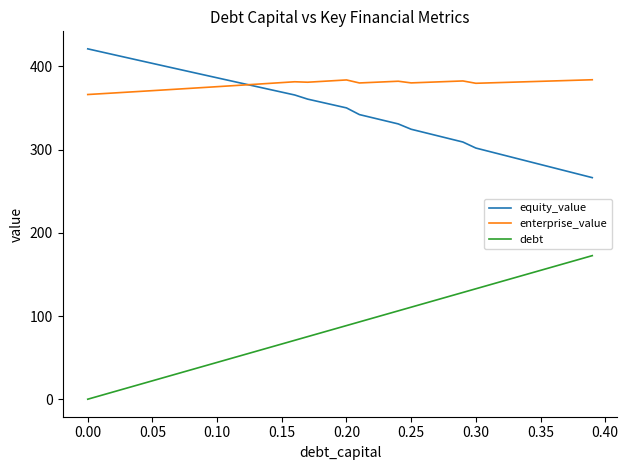

Which series has the largest total across all categories?

enterprise_value